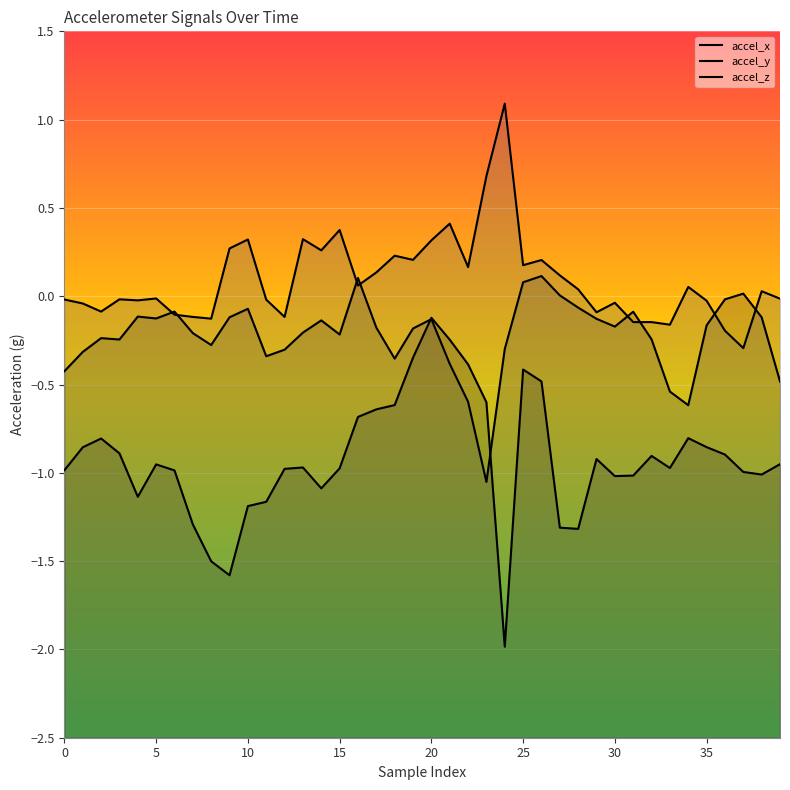

What is the difference between the accel_z values at 24 and 10?

1.2